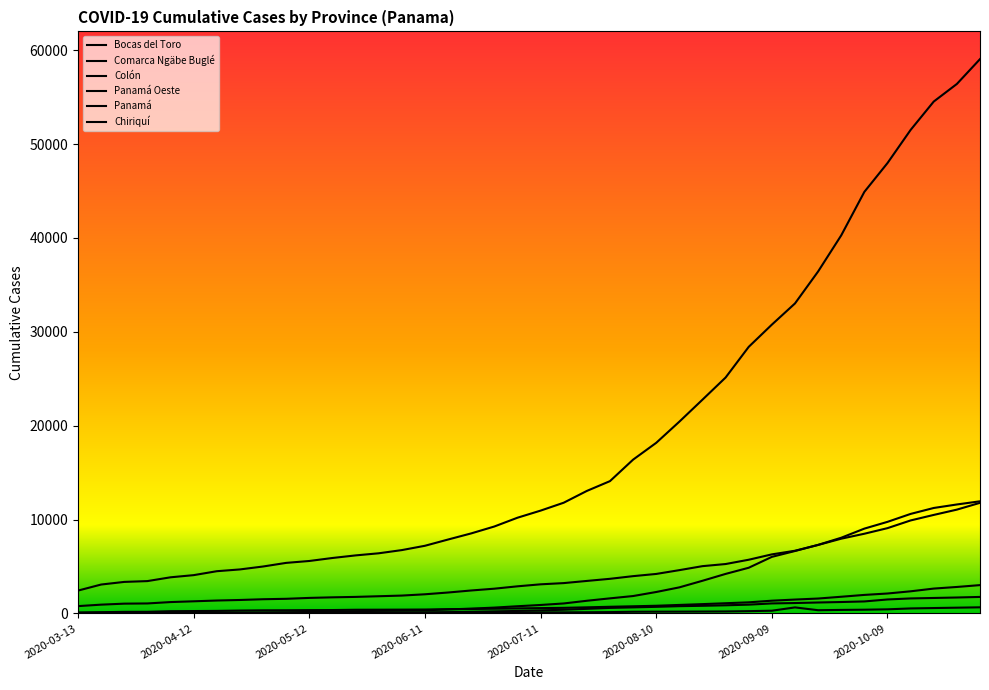

What is the maximum value for Chiriquí?

11945